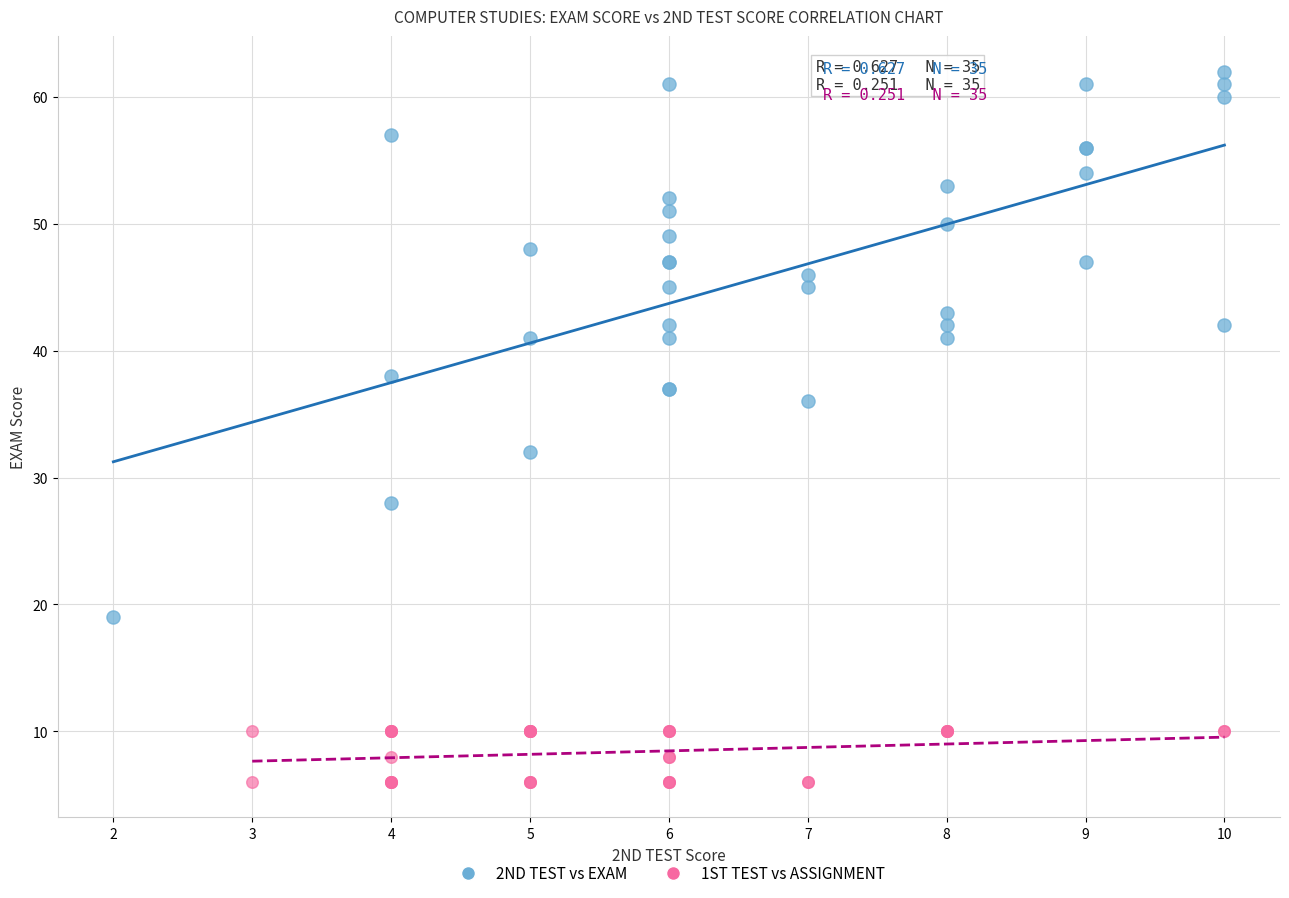

Which series has the largest Y range (max minus min)?

2ND TEST vs EXAM